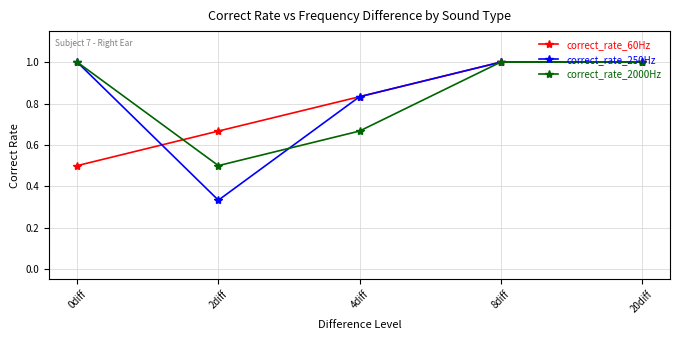

At which category does correct_rate_2000Hz reach its first local valley?

2diff